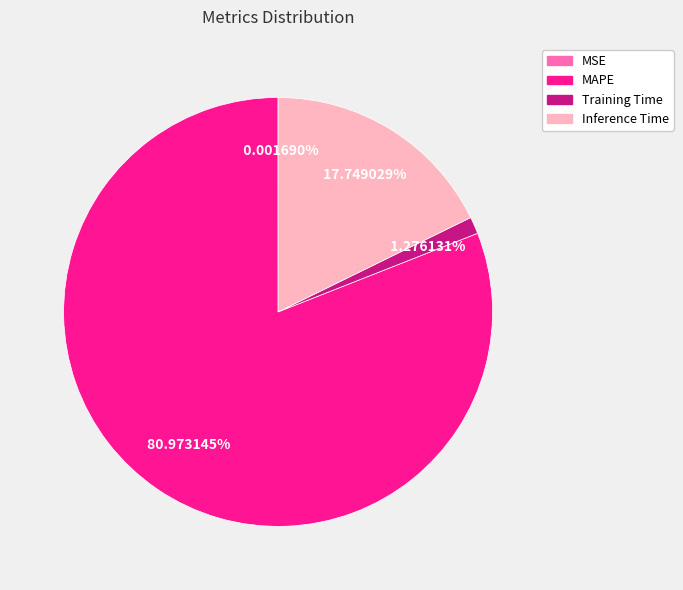

To the nearest percent, what percentage of the pie is Training Time?

1%